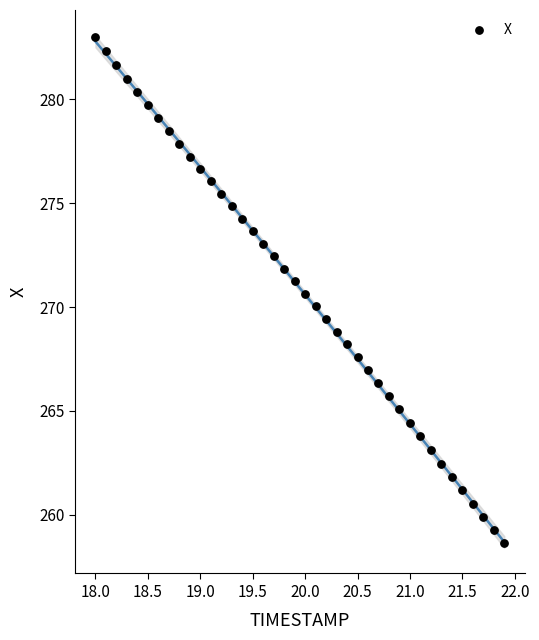

What is the range of Y values (max minus min)?

24.4